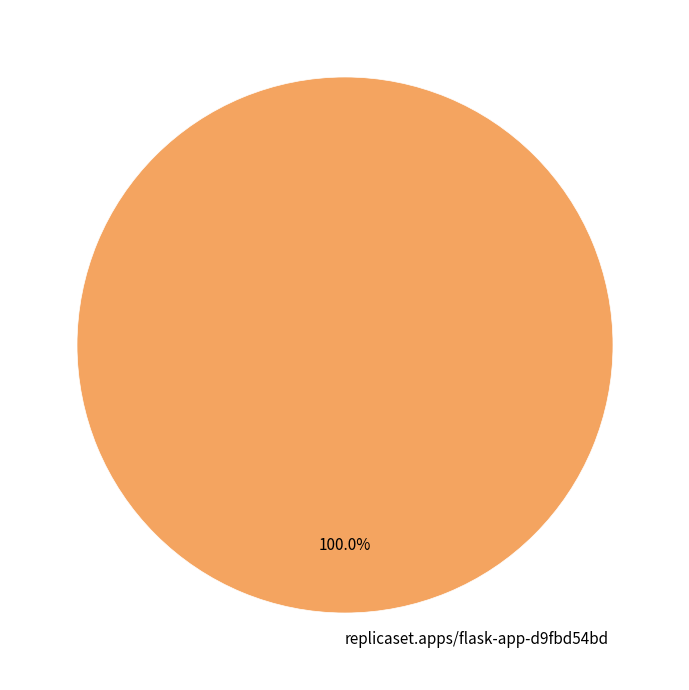

Is there a majority slice in this chart?

Yes